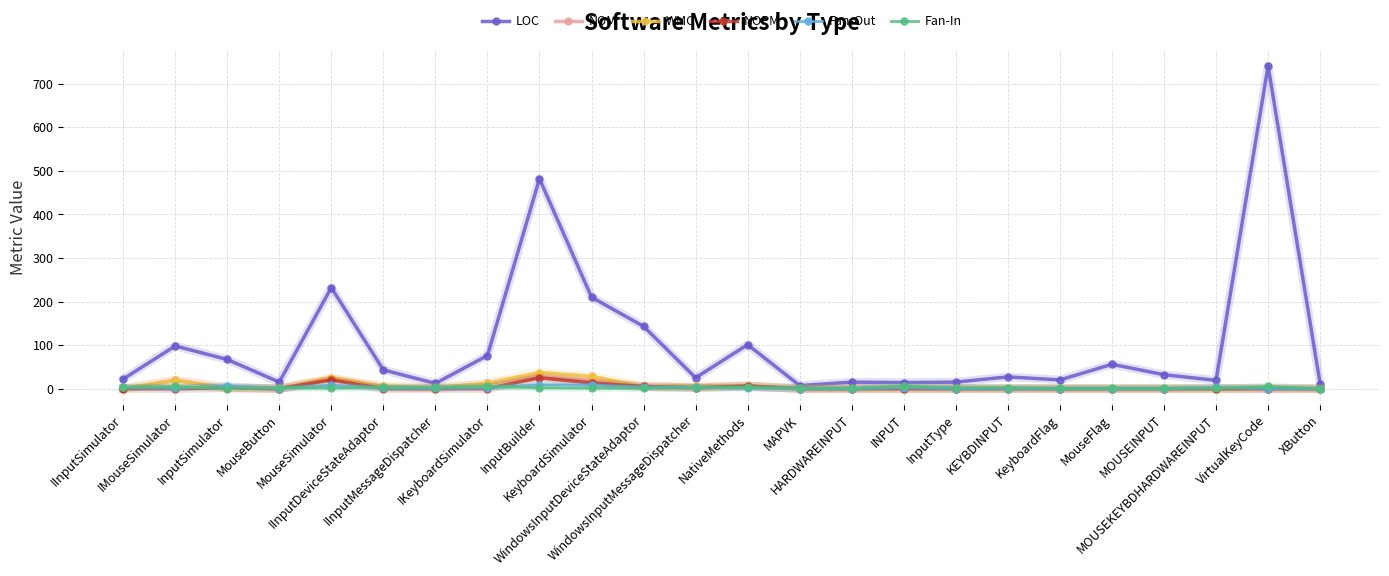

True or false: WMC has more than 1 points higher than both neighbors.

True